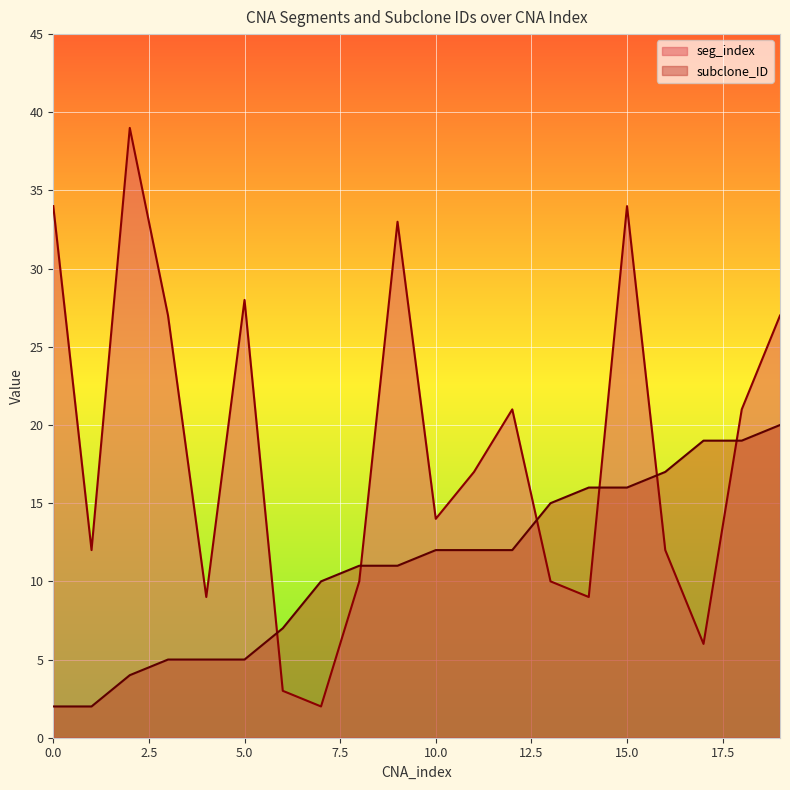

What are all the series names shown in the legend?

seg_index, subclone_ID